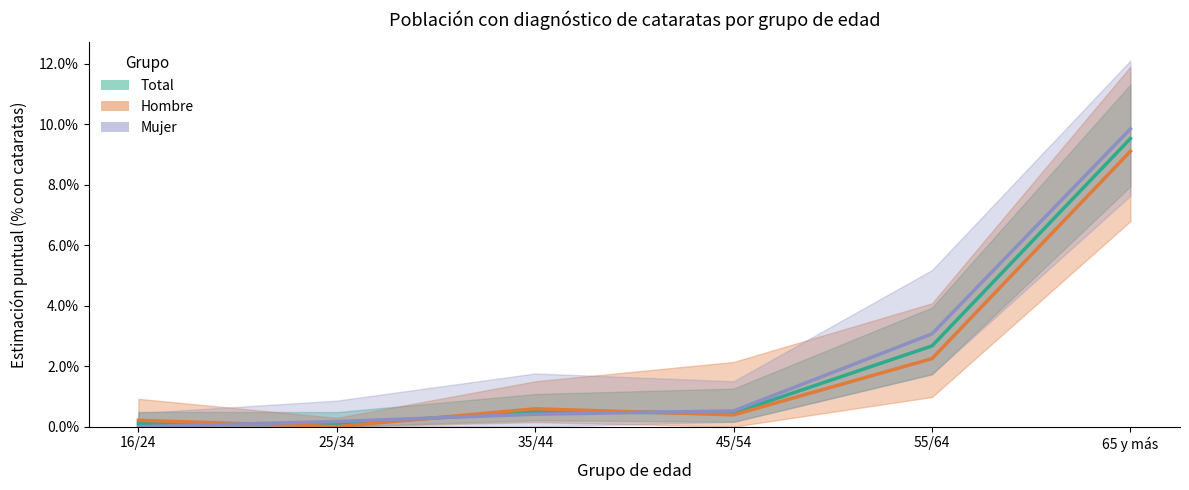

True or false: Mujer has a value of 0.2 at 35/44.

False